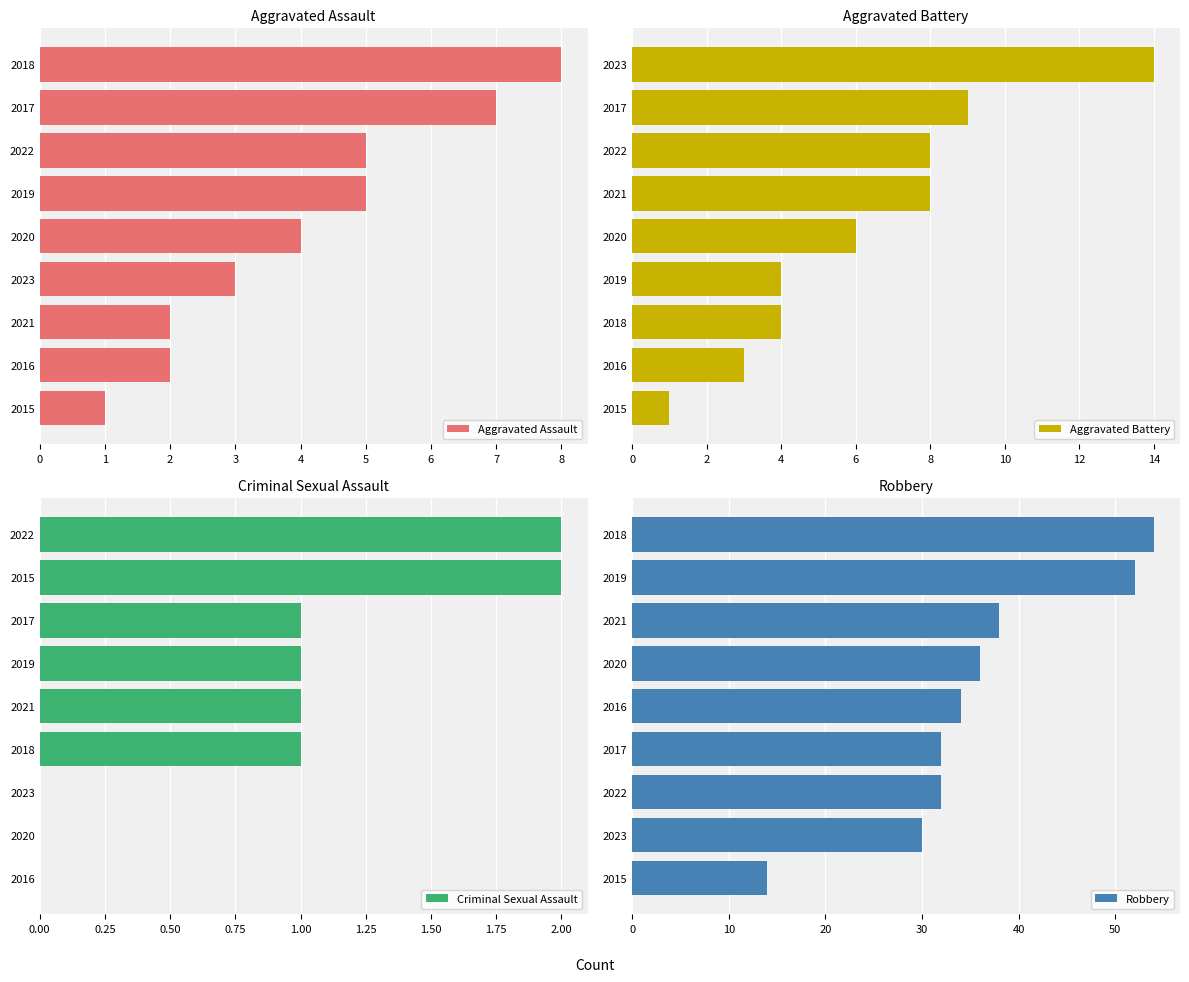

What is the highest value of the Aggravated Assault series?

8